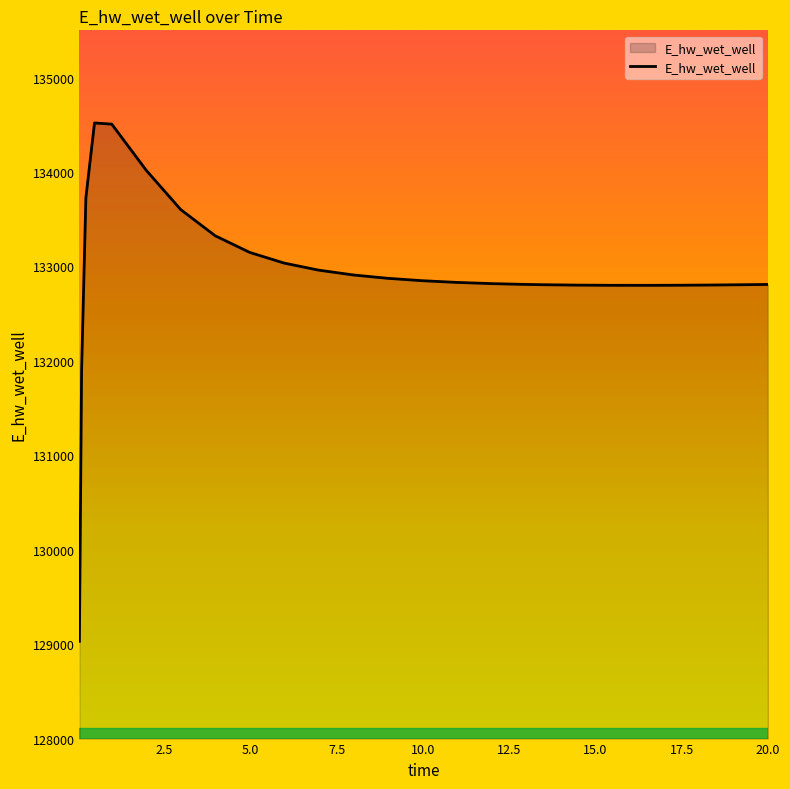

What is the maximum value shown in the chart?

134519.2